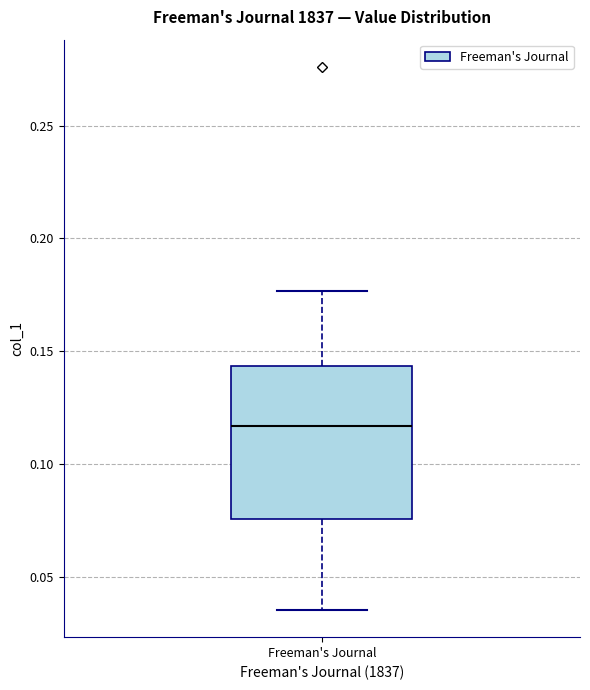

Read this box plot against the y-axis: the position of the median line, the range covered by the box, and the ends of both whiskers. The values are not printed on the chart, so give them approximately, as read against the axis.

median 0.115, box 0.075 to 0.145, whiskers 0.035 to 0.175